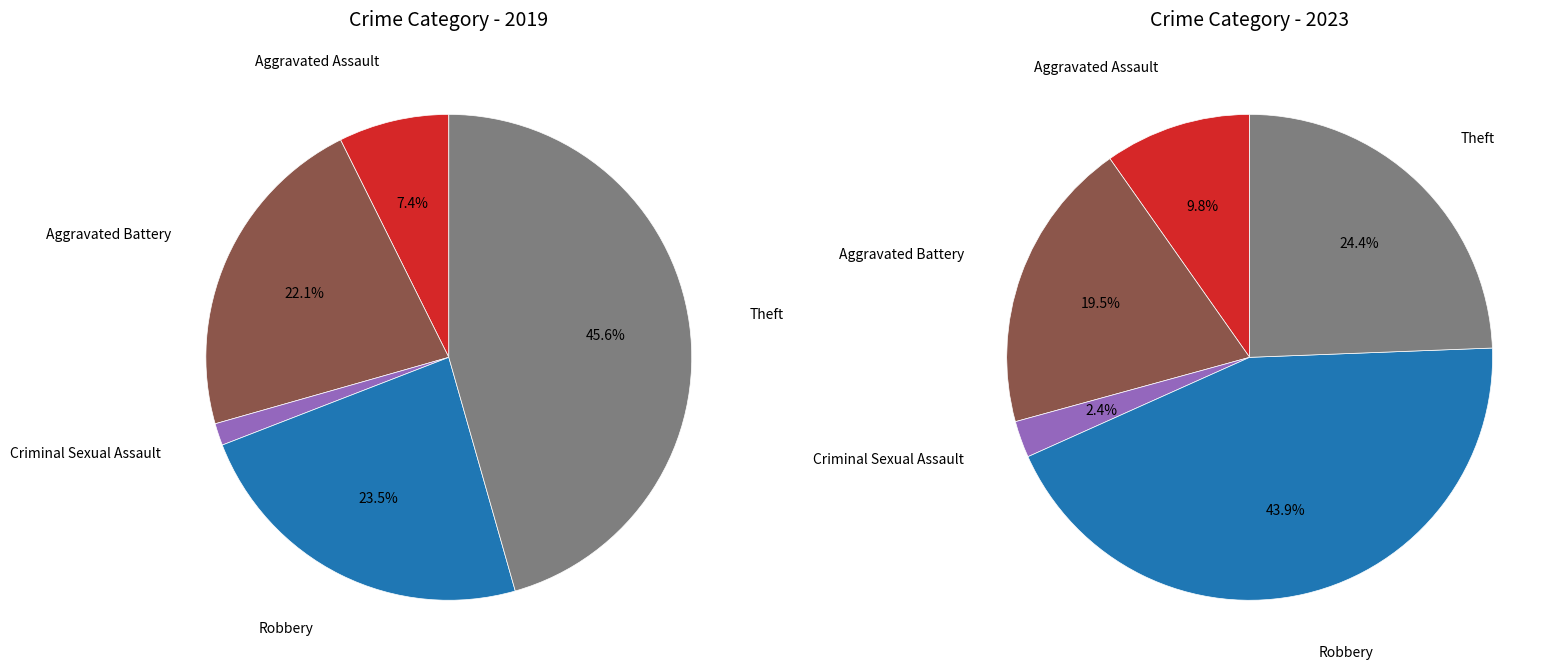

Which series has the largest range (max minus min)?

values_2019